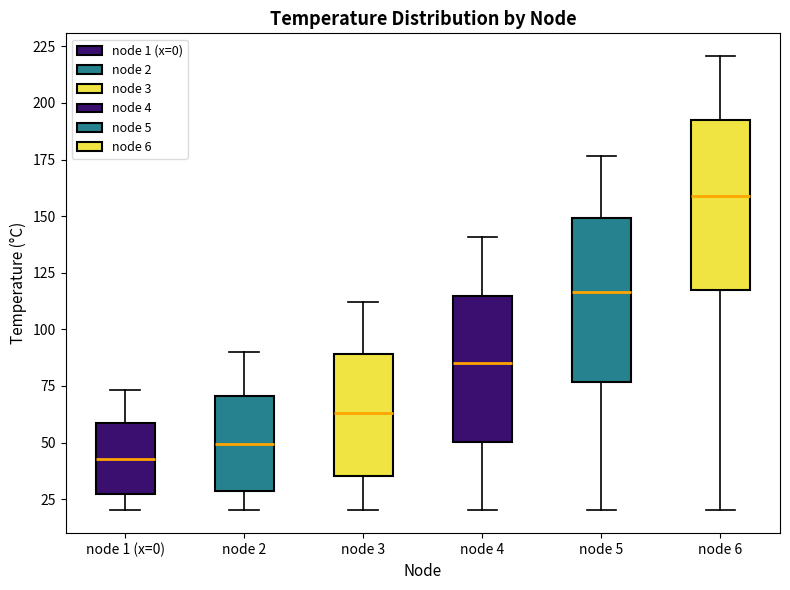

Reading left to right, transcribe this box plot: for each box, give where its median line is, the range the box spans, and where its two whiskers end, as read against the y-axis. The values are not printed on the chart, so give them approximately, as read against the axis.

node 1 (x=0): median 45, box 25 to 60, whiskers 20 to 75
node 2: median 50, box 30 to 70, whiskers 20 to 90
node 3: median 65, box 35 to 90, whiskers 20 to 110
node 4: median 85, box 50 to 115, whiskers 20 to 140
node 5: median 115, box 75 to 150, whiskers 20 to 175
node 6: median 160, box 115 to 190, whiskers 20 to 220